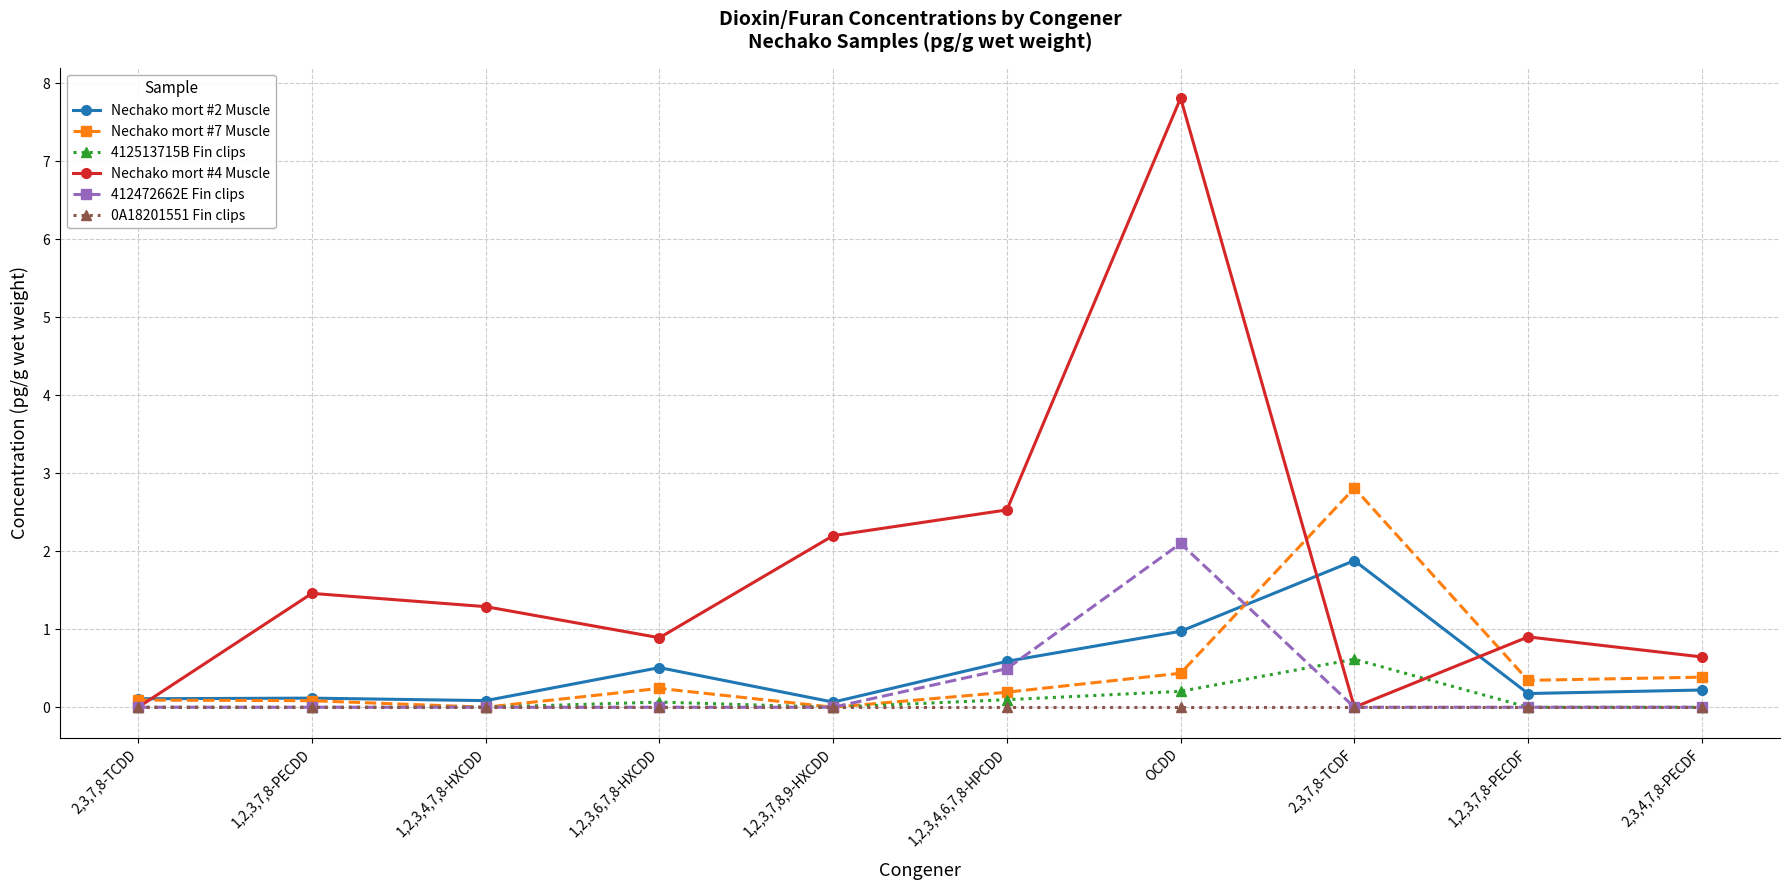

Reading left to right, what are all the values shown in this chart?

Nechako mort #2 Muscle: 2,3,7,8-TCDD=0.1	1,2,3,7,8-PECDD=0.1	1,2,3,4,7,8-HXCDD=0.1	1,2,3,6,7,8-HXCDD=0.5	1,2,3,7,8,9-HXCDD=0.1	1,2,3,4,6,7,8-HPCDD=0.6	OCDD=1.0	2,3,7,8-TCDF=1.9	1,2,3,7,8-PECDF=0.2	2,3,4,7,8-PECDF=0.2
Nechako mort #7 Muscle: 2,3,7,8-TCDD=0.1	1,2,3,7,8-PECDD=0.1	1,2,3,4,7,8-HXCDD=0.0	1,2,3,6,7,8-HXCDD=0.2	1,2,3,7,8,9-HXCDD=0.0	1,2,3,4,6,7,8-HPCDD=0.2	OCDD=0.4	2,3,7,8-TCDF=2.8	1,2,3,7,8-PECDF=0.3	2,3,4,7,8-PECDF=0.4
412513715B Fin clips: 2,3,7,8-TCDD=0.0	1,2,3,7,8-PECDD=0.0	1,2,3,4,7,8-HXCDD=0.0	1,2,3,6,7,8-HXCDD=0.1	1,2,3,7,8,9-HXCDD=0.0	1,2,3,4,6,7,8-HPCDD=0.1	OCDD=0.2	2,3,7,8-TCDF=0.6	1,2,3,7,8-PECDF=0.0	2,3,4,7,8-PECDF=0.0
Nechako mort #4 Muscle: 2,3,7,8-TCDD=0.0	1,2,3,7,8-PECDD=1.5	1,2,3,4,7,8-HXCDD=1.3	1,2,3,6,7,8-HXCDD=0.9	1,2,3,7,8,9-HXCDD=2.2	1,2,3,4,6,7,8-HPCDD=2.5	OCDD=7.8	2,3,7,8-TCDF=0.0	1,2,3,7,8-PECDF=0.9	2,3,4,7,8-PECDF=0.6
412472662E Fin clips: 2,3,7,8-TCDD=0.0	1,2,3,7,8-PECDD=0.0	1,2,3,4,7,8-HXCDD=0.0	1,2,3,6,7,8-HXCDD=0.0	1,2,3,7,8,9-HXCDD=0.0	1,2,3,4,6,7,8-HPCDD=0.5	OCDD=2.1	2,3,7,8-TCDF=0.0	1,2,3,7,8-PECDF=0.0	2,3,4,7,8-PECDF=0.0
0A18201551 Fin clips: 2,3,7,8-TCDD=0.0	1,2,3,7,8-PECDD=0.0	1,2,3,4,7,8-HXCDD=0.0	1,2,3,6,7,8-HXCDD=0.0	1,2,3,7,8,9-HXCDD=0.0	1,2,3,4,6,7,8-HPCDD=0.0	OCDD=0.0	2,3,7,8-TCDF=0.0	1,2,3,7,8-PECDF=0.0	2,3,4,7,8-PECDF=0.0